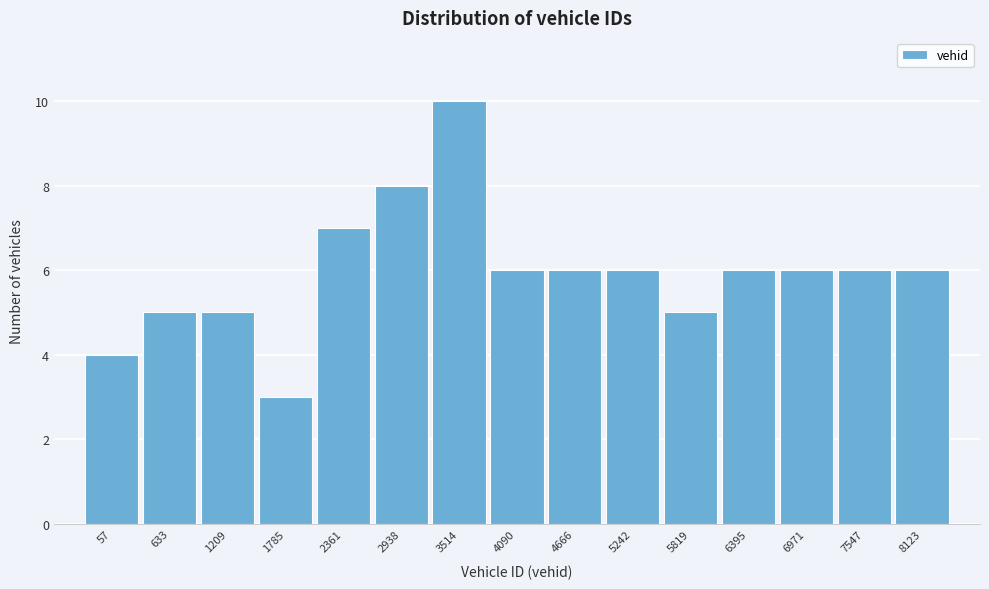

Reading right to left, transcribe all the data shown in this chart.

6	6	6	6	5	6	6	6	10	8	7	3	5	5	4